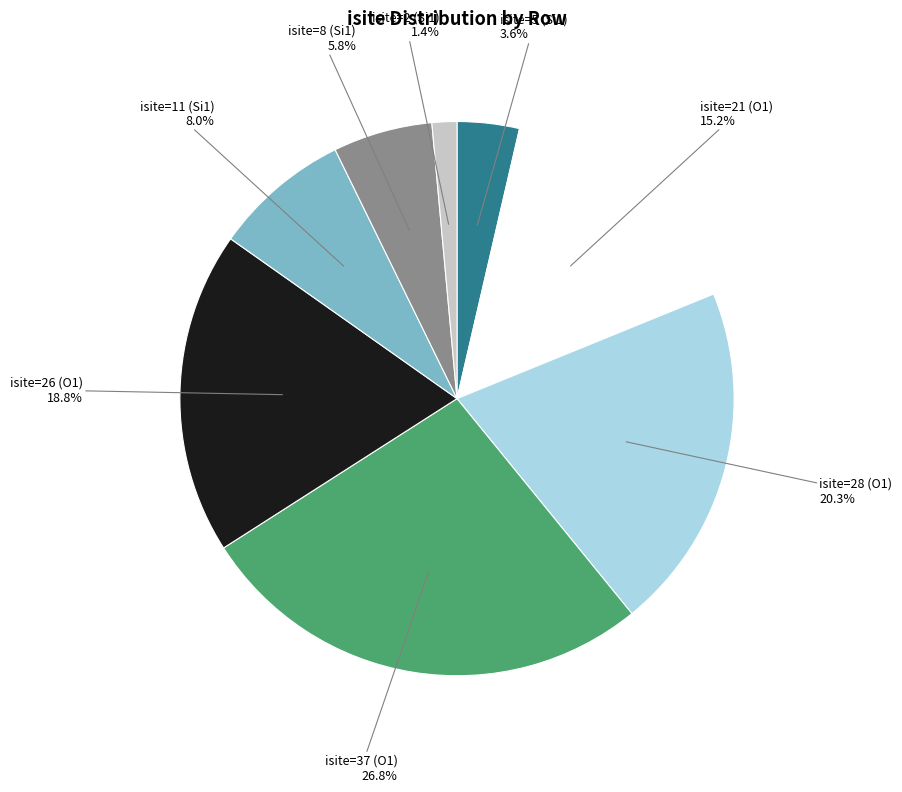

Does any single category account for the majority?

No